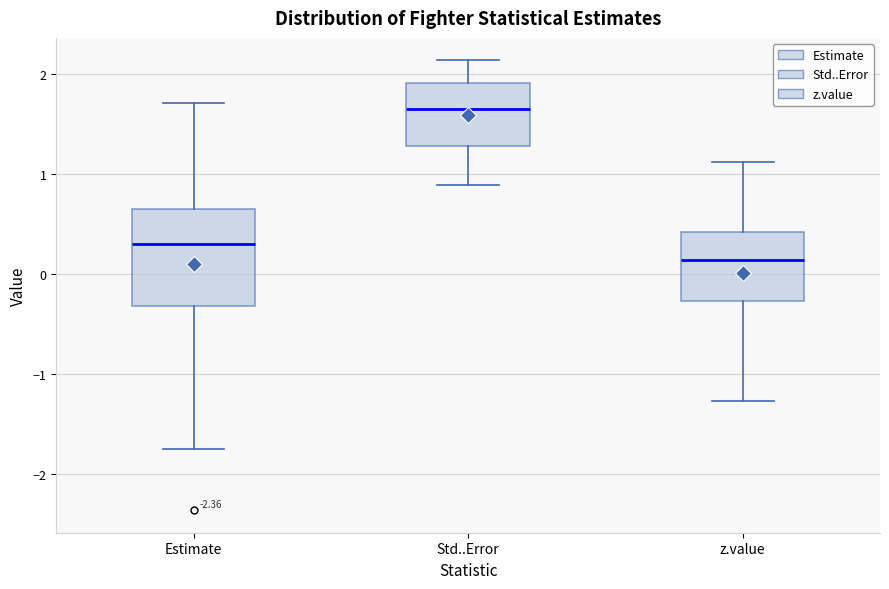

Which box has the lowest median line?

z.value